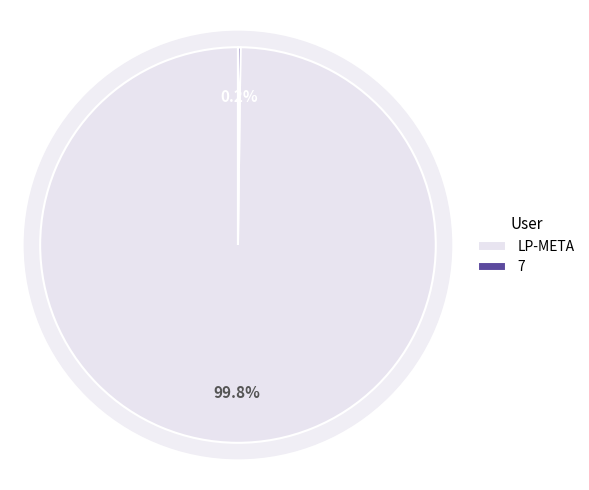

Do 7 and LP-META together represent more than half of the pie?

Yes